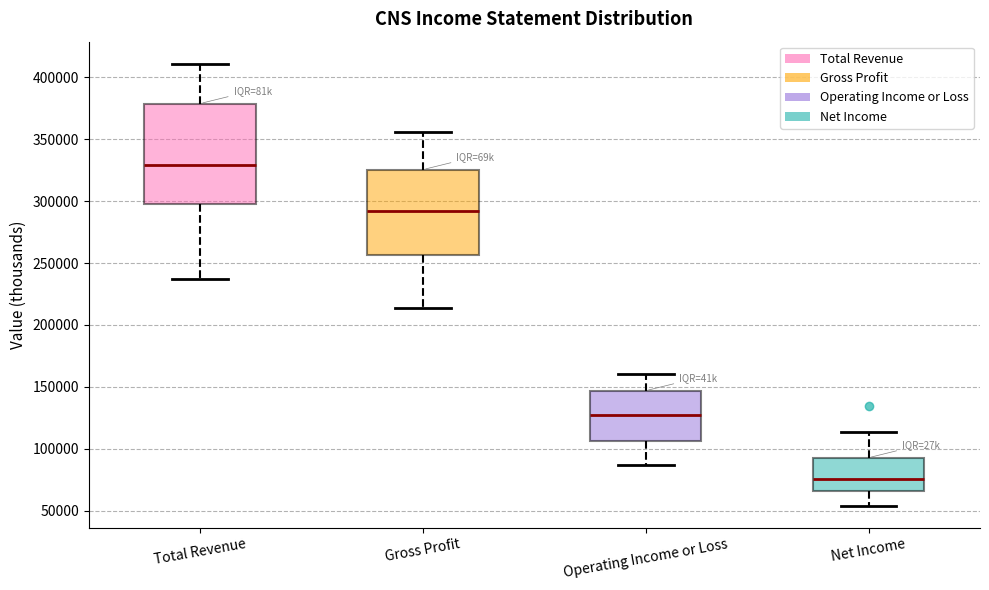

Where is the upper edge of the box for Net Income on the y-axis? The values are not printed on the chart, so give them approximately, as read against the axis.

95000